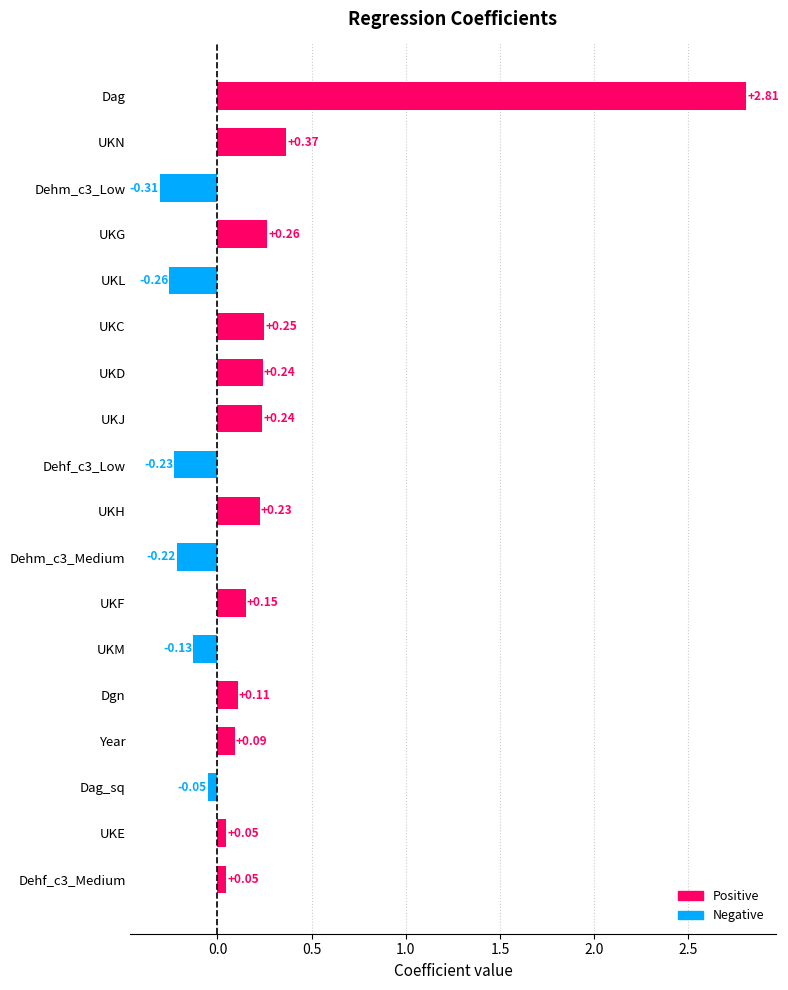

Which label corresponds to the smallest value in the chart?

Dehm_c3_Low